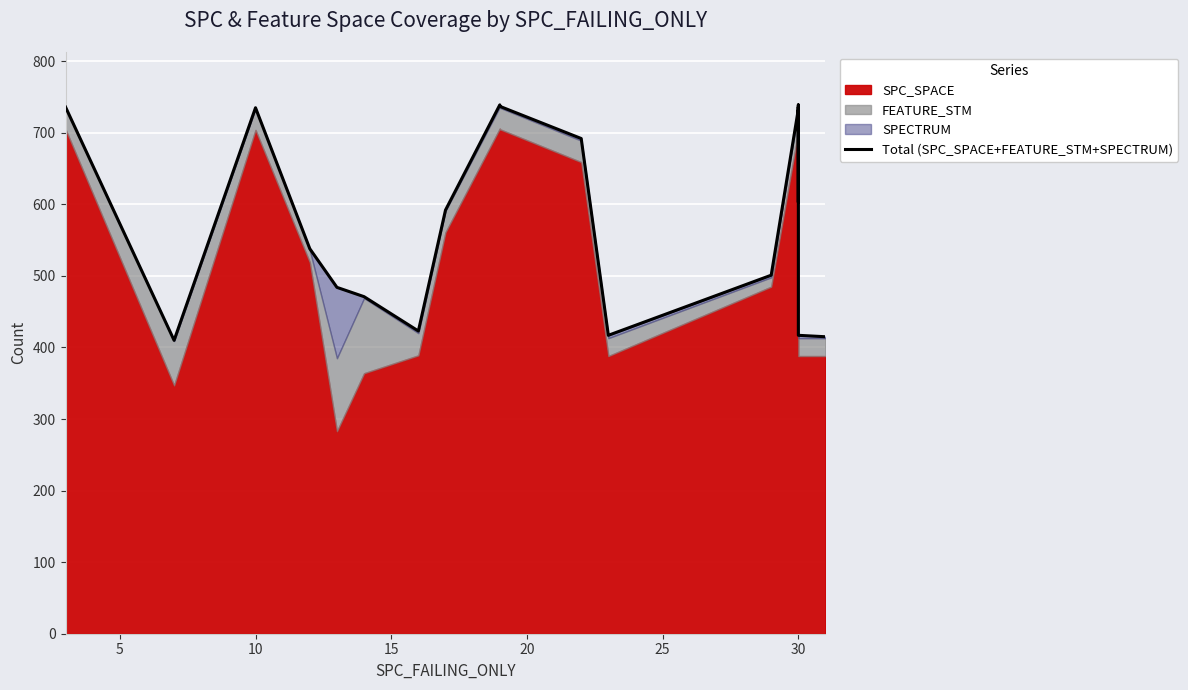

What is the label of the 18th point from the right?

10